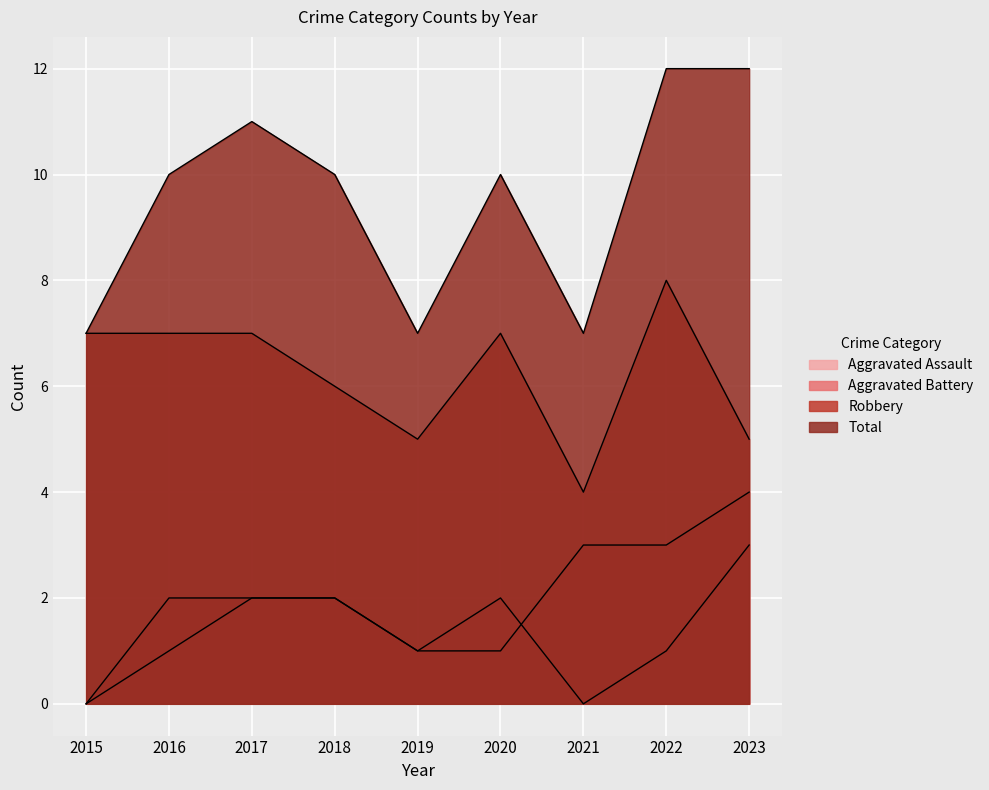

How many lines are shown in the chart?

4